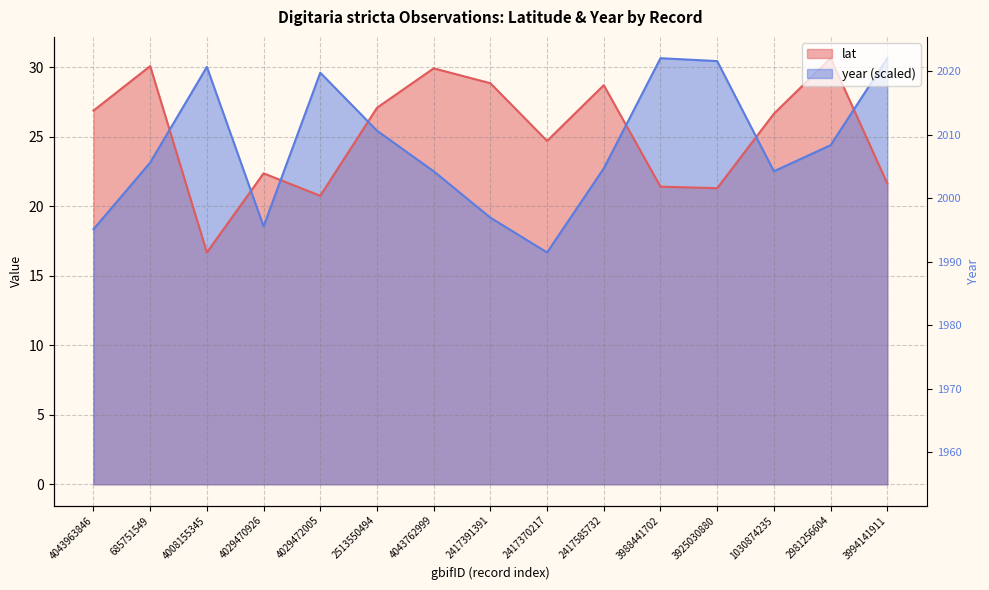

At which label does year reach its minimum?

2417370217